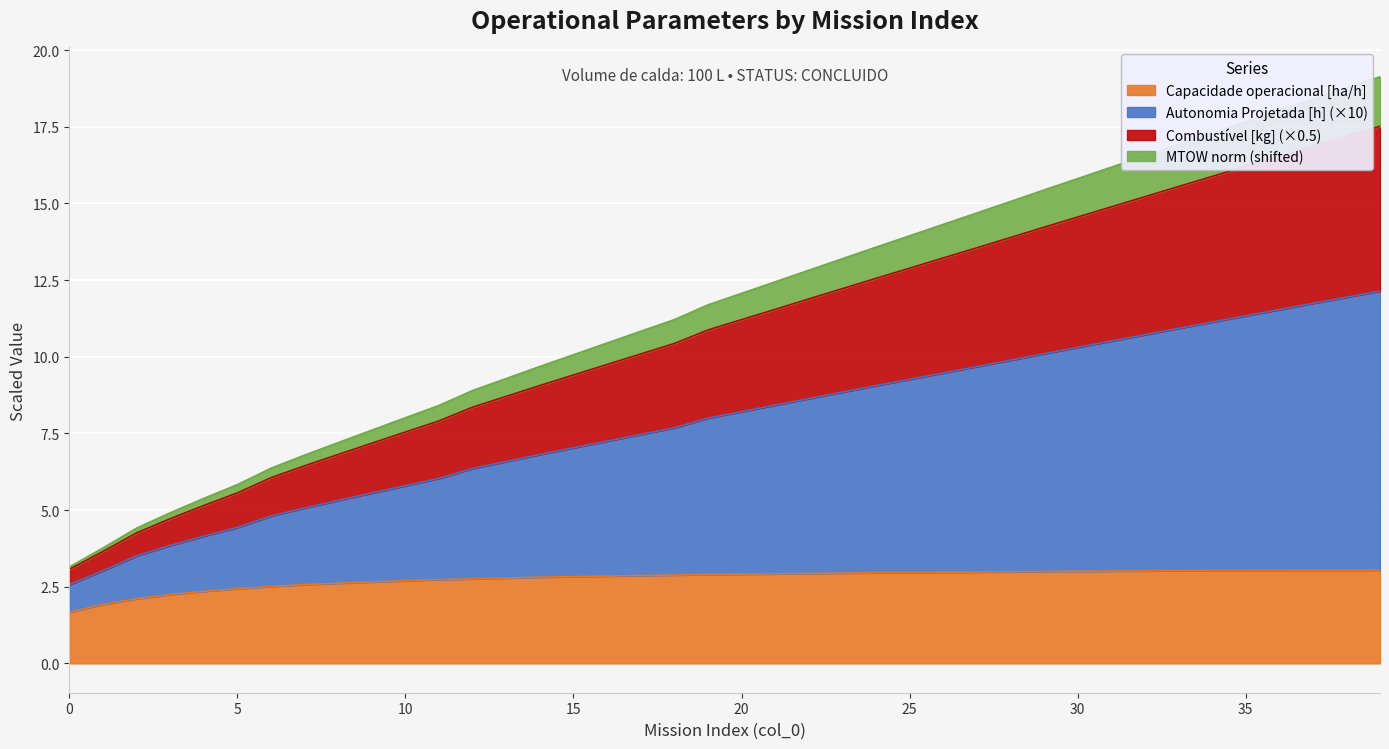

Count the number of data series in this chart.

4